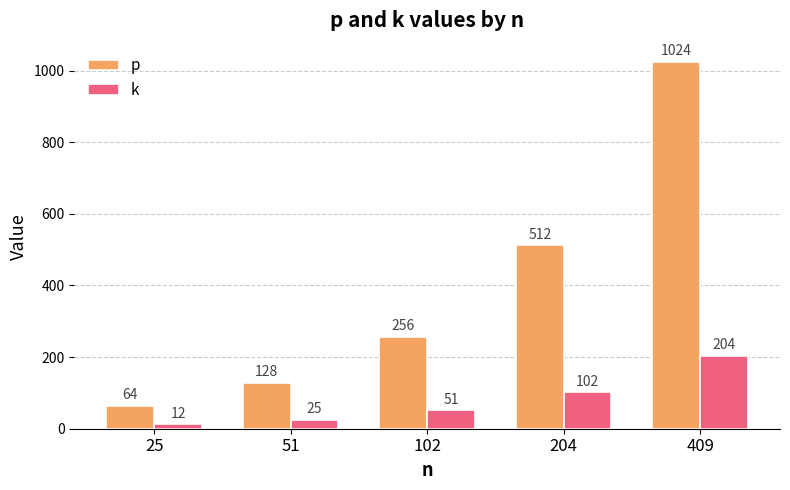

What is the difference between the second highest and second lowest values in the k series?

77